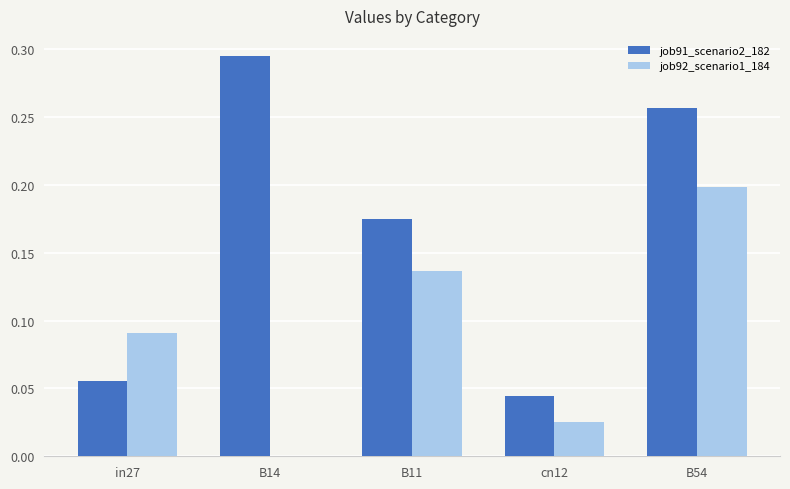

At which category is the sum across all series the highest?

B54